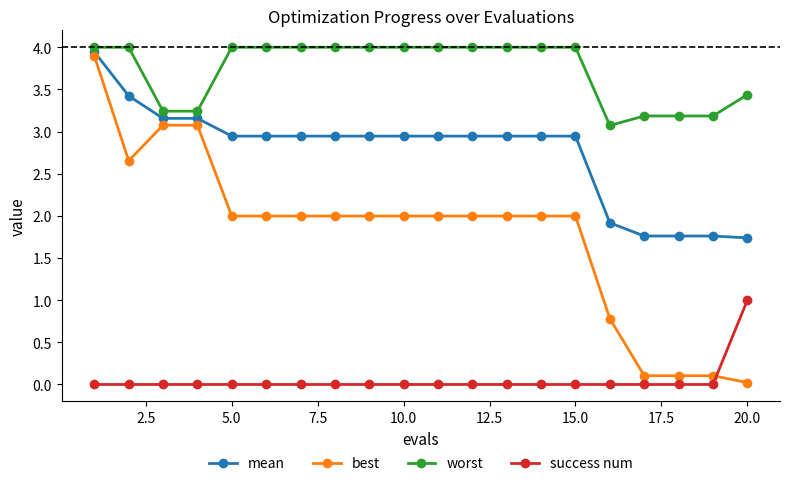

What is the difference between the second highest and minimum values in the best series?

3.1